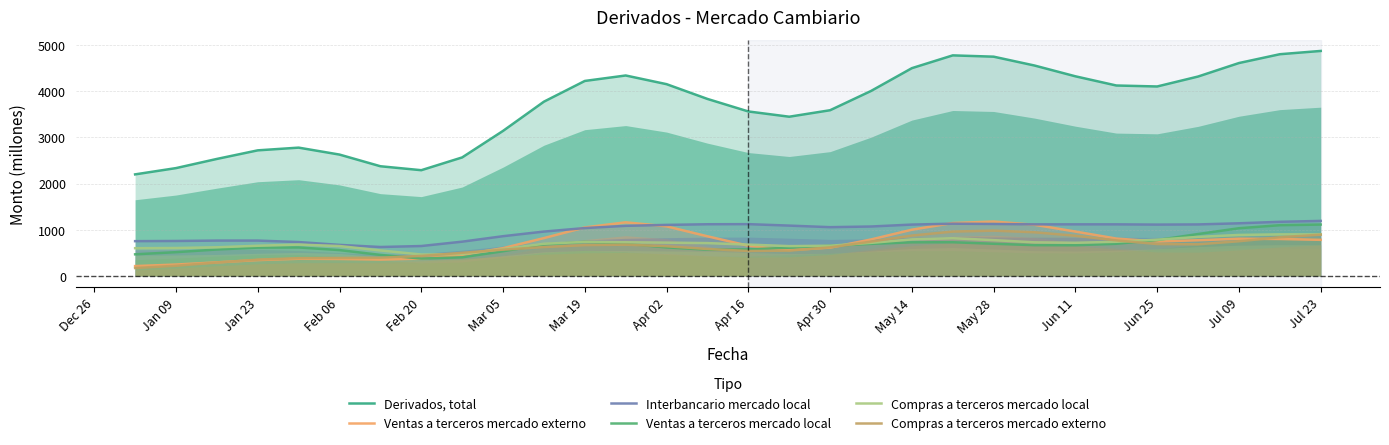

What is the difference between the maximum and minimum values in the Compras a terceros mercado local series?

436.2